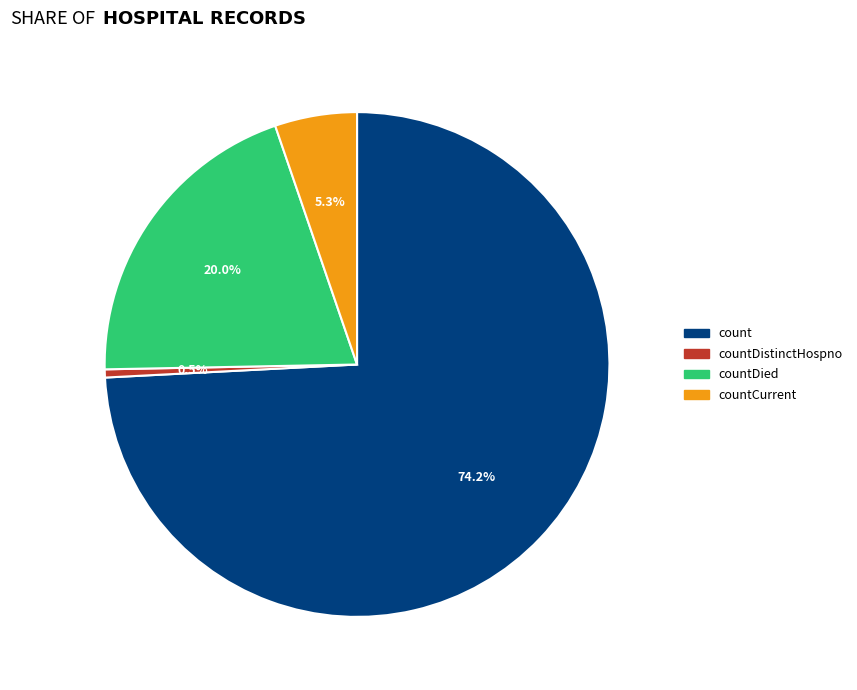

To the nearest percent, what is the difference between the largest and smallest slice percentages?

74%